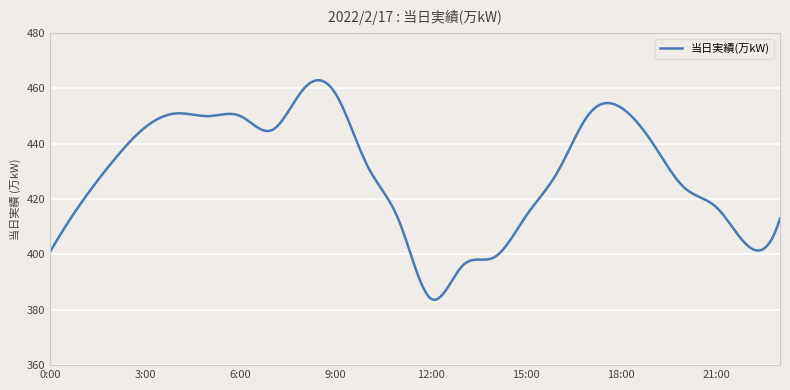

What is the difference between the maximum and second lowest values?

79.3